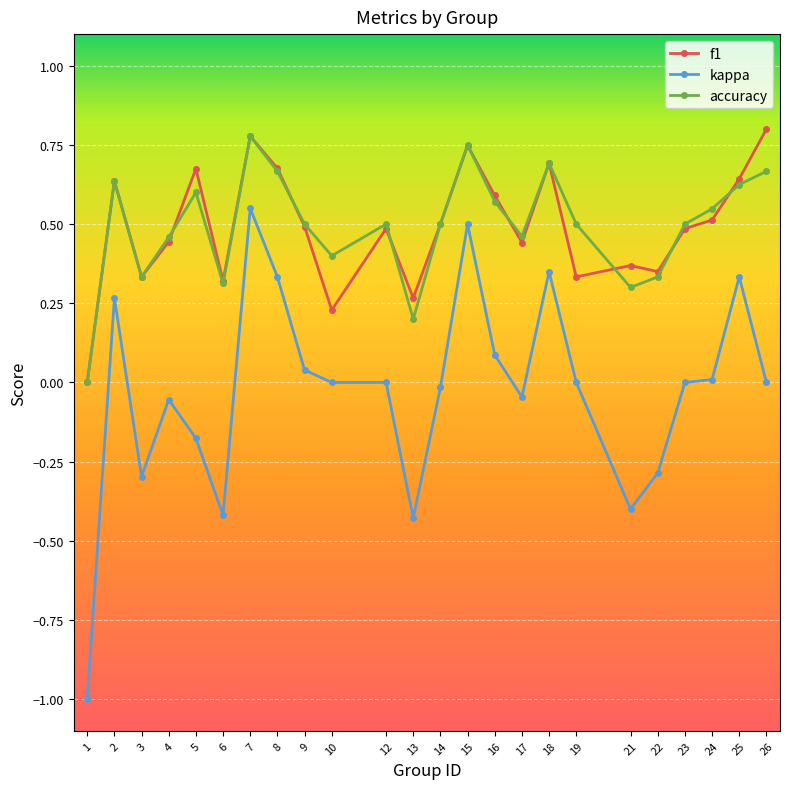

Which series has the widest spread of values?

kappa